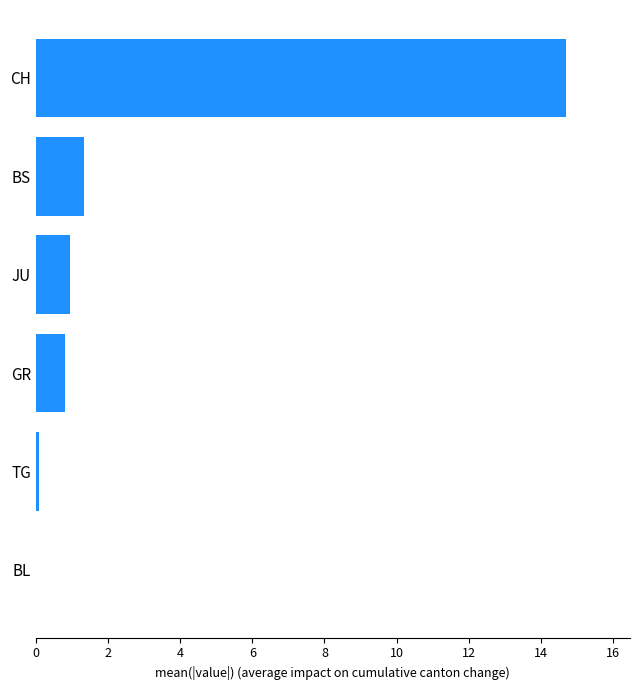

What is the sum of all values?

17.9